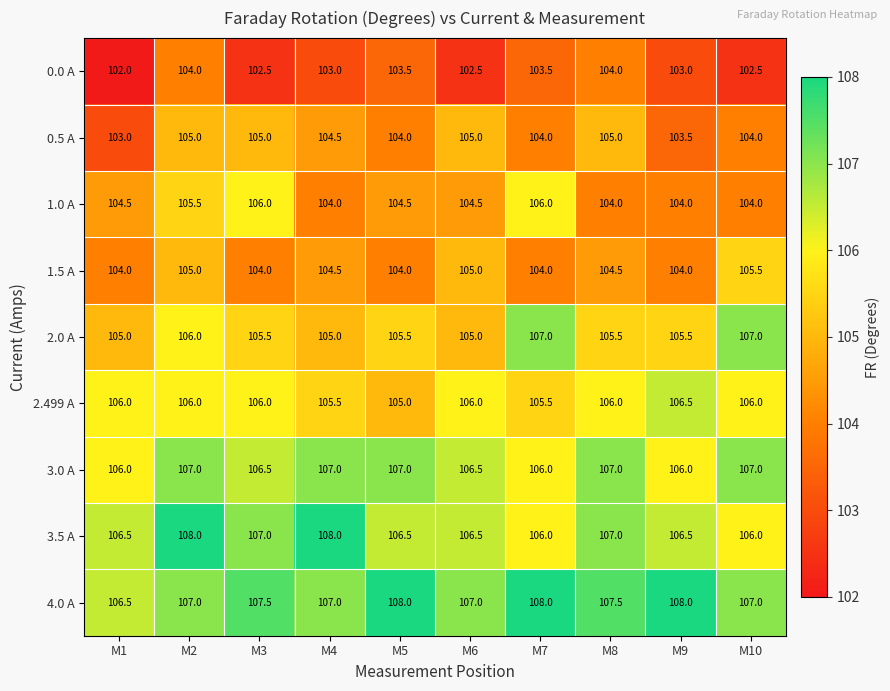

At which category does the chart reach its minimum across all series?

M1